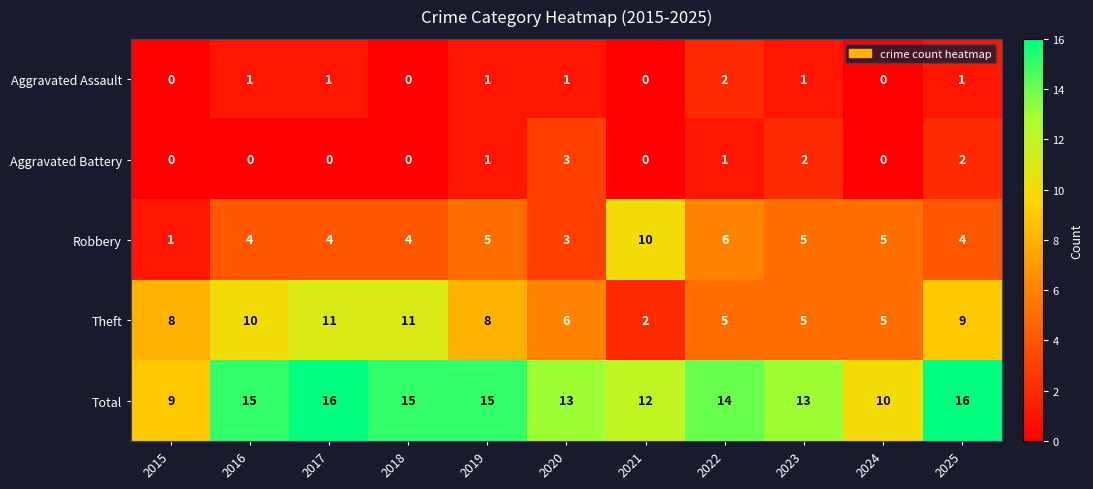

What is the greatest value displayed?

16